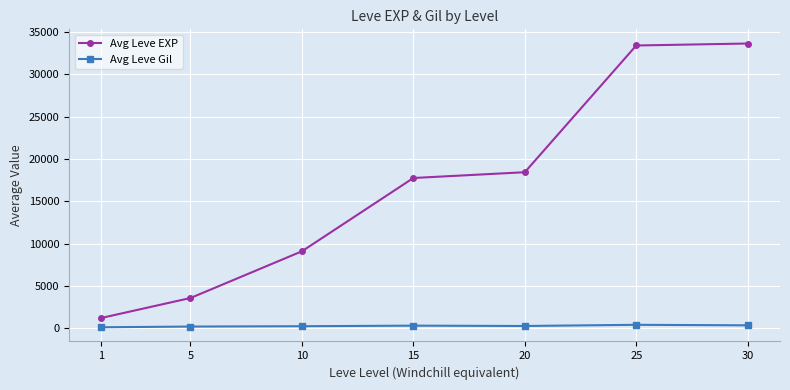

Is the value of Avg Leve Gil at 5 greater than the value of Avg Leve EXP at 20?

No